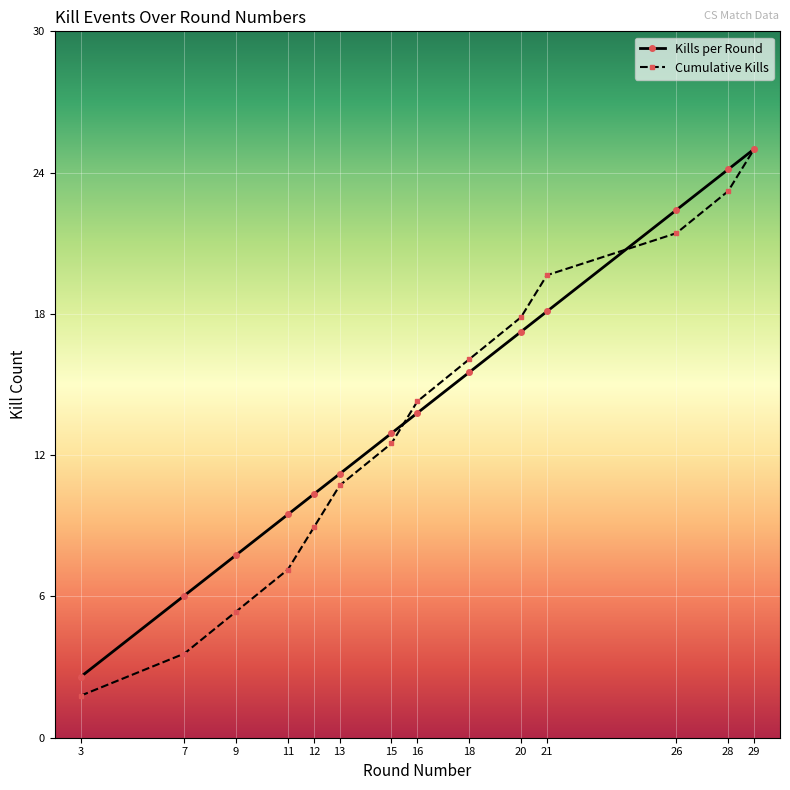

Which series changed the most between 9 and 20?

Cumulative Kills